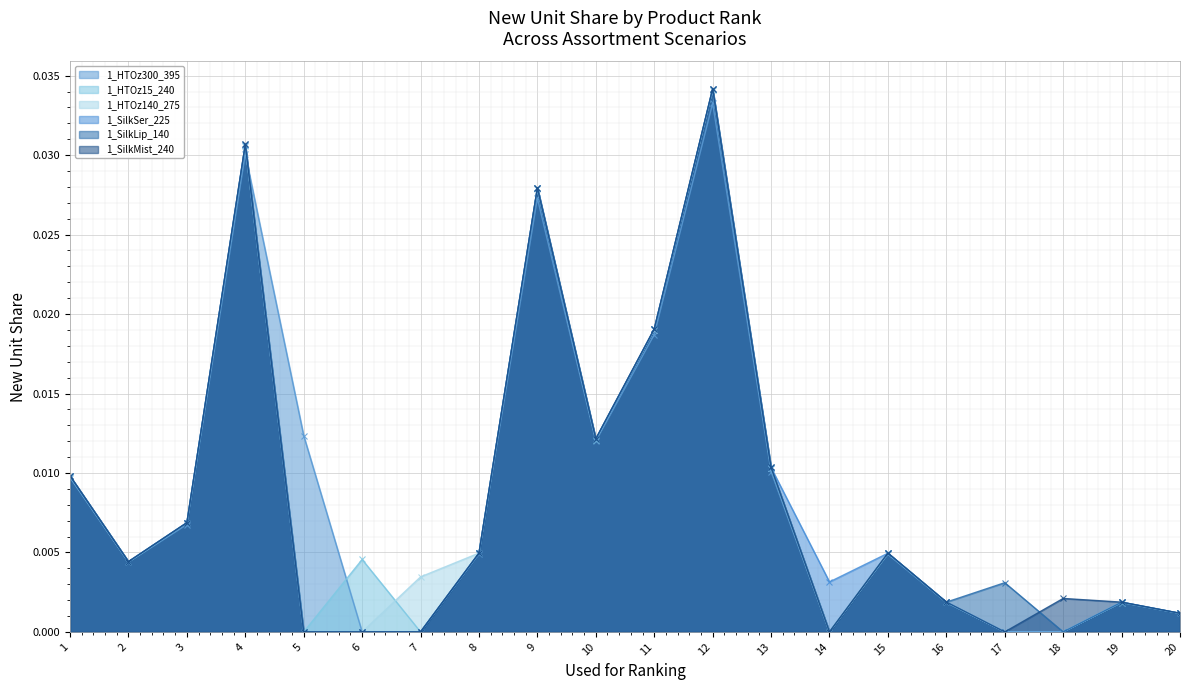

True or false: 1_SilkMist_240 has more than 2 interior local peaks.

True